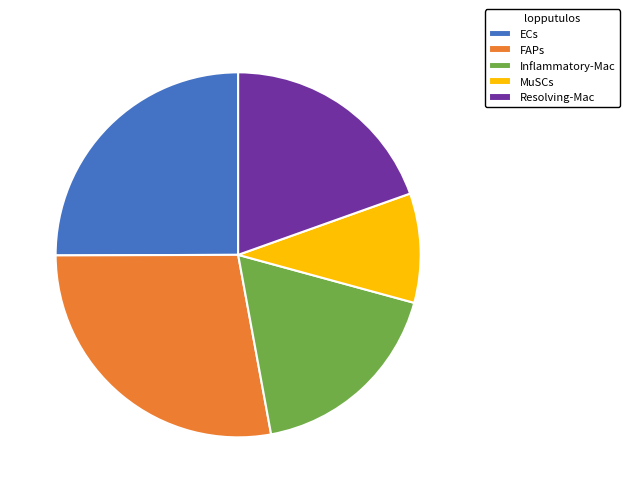

Count the number of slices in the pie.

5